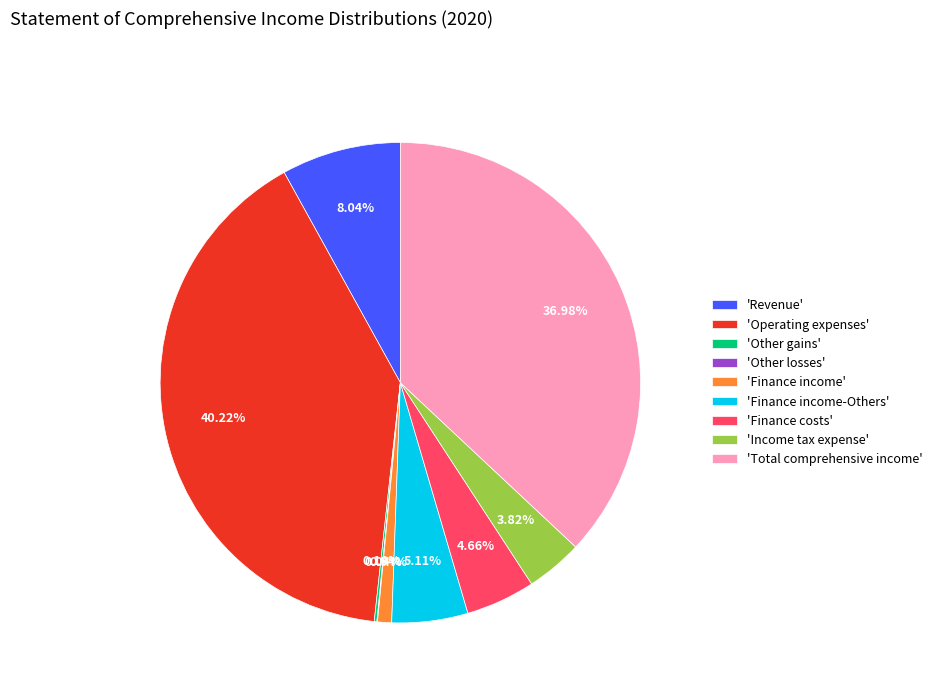

Which category has the biggest portion of the pie?

'Operating expenses'